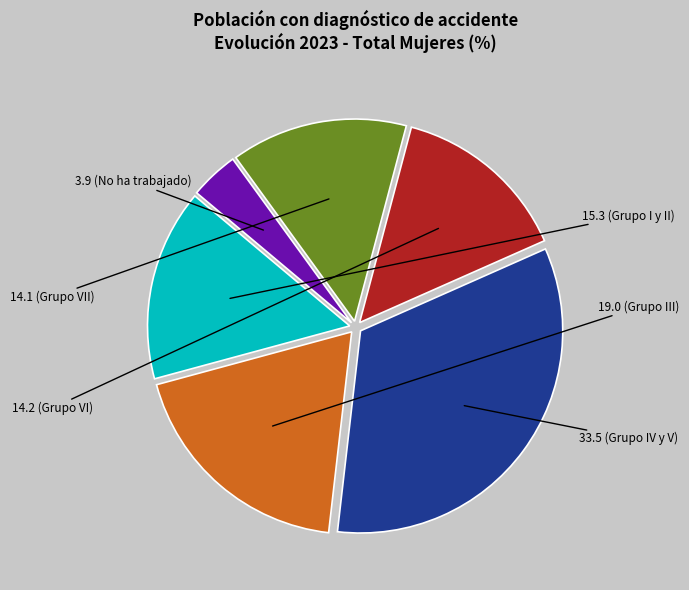

How many segments does this pie chart have?

6